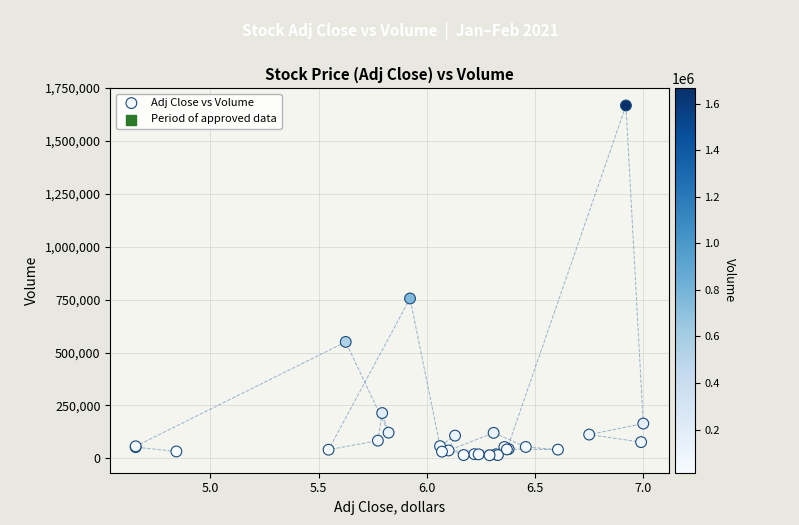

What Y value in the scatter plot is closest to 841000?

755400